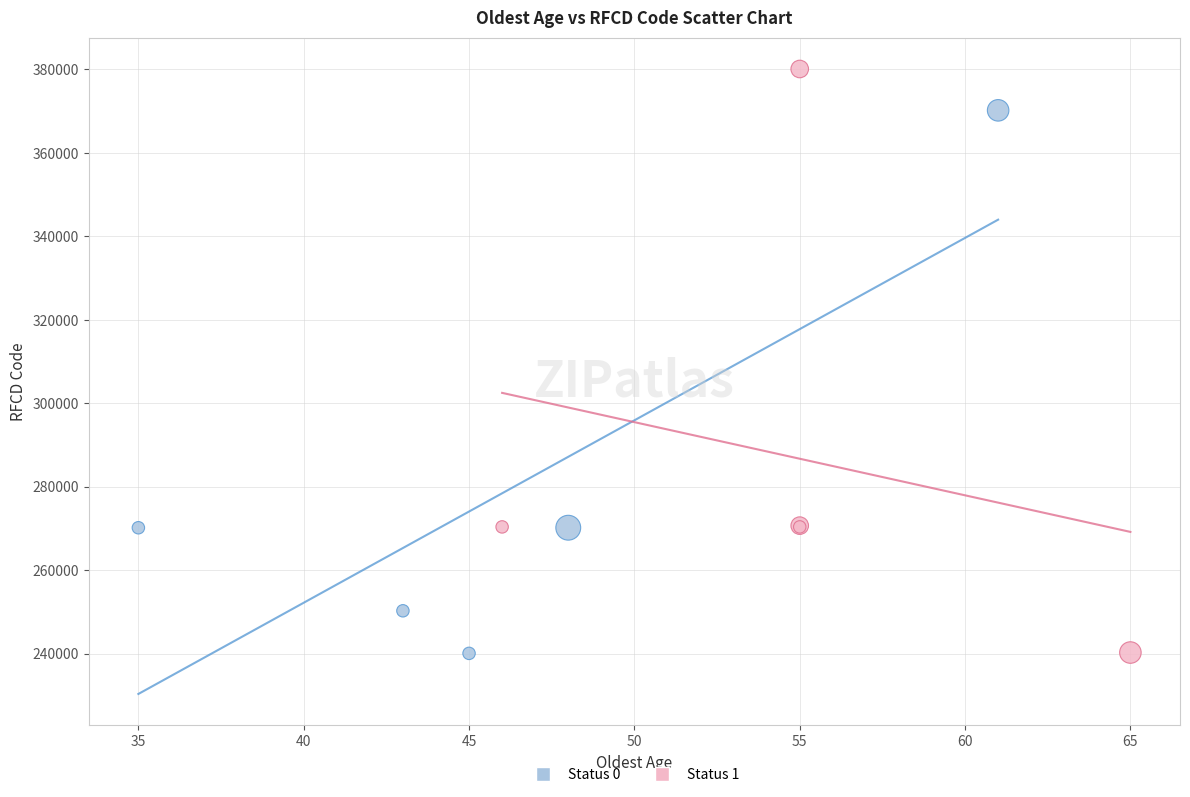

Which series contains the highest Y value?

Status 1